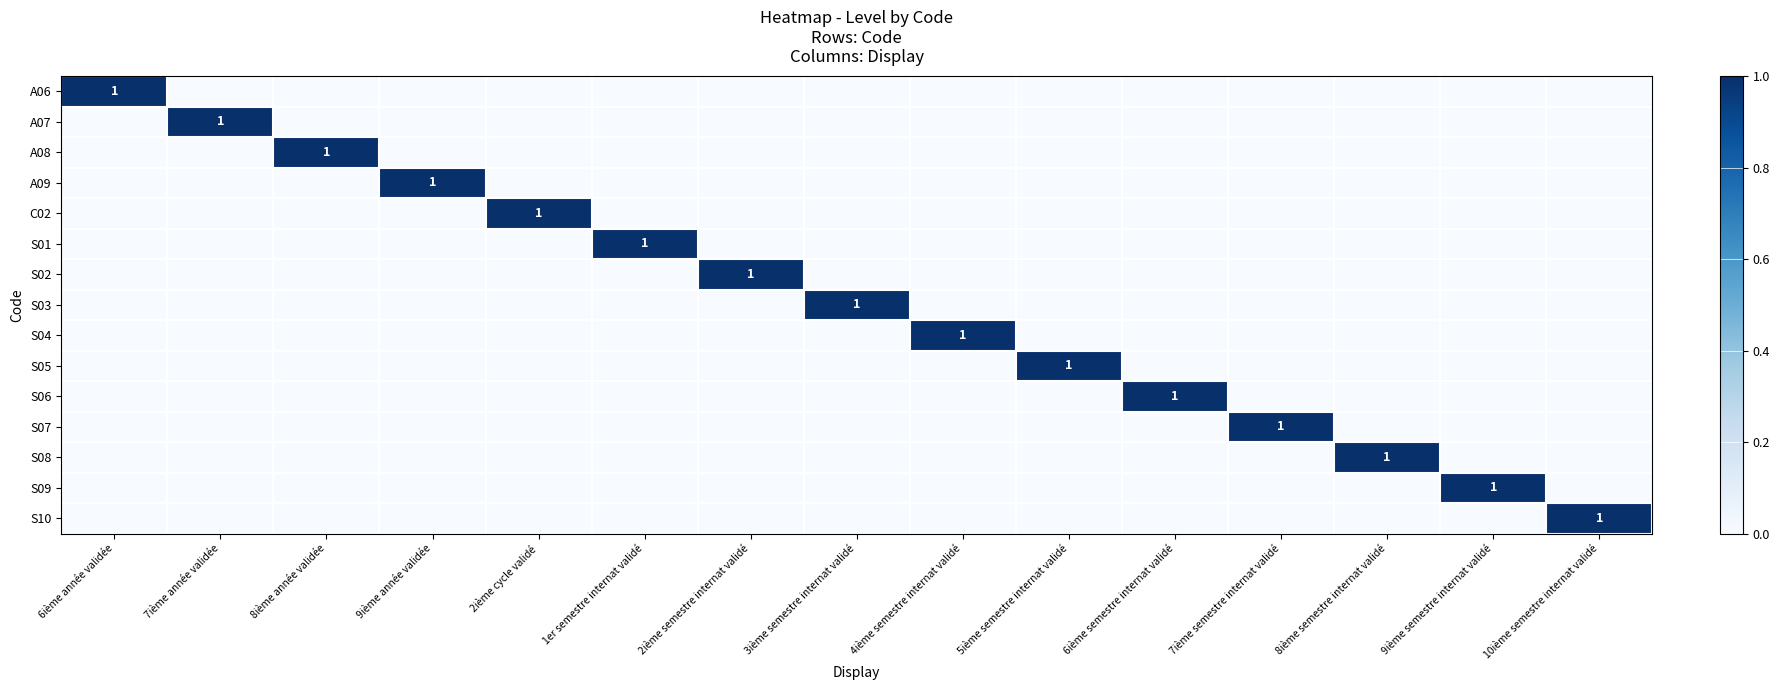

Which series has the largest range (max minus min)?

A06